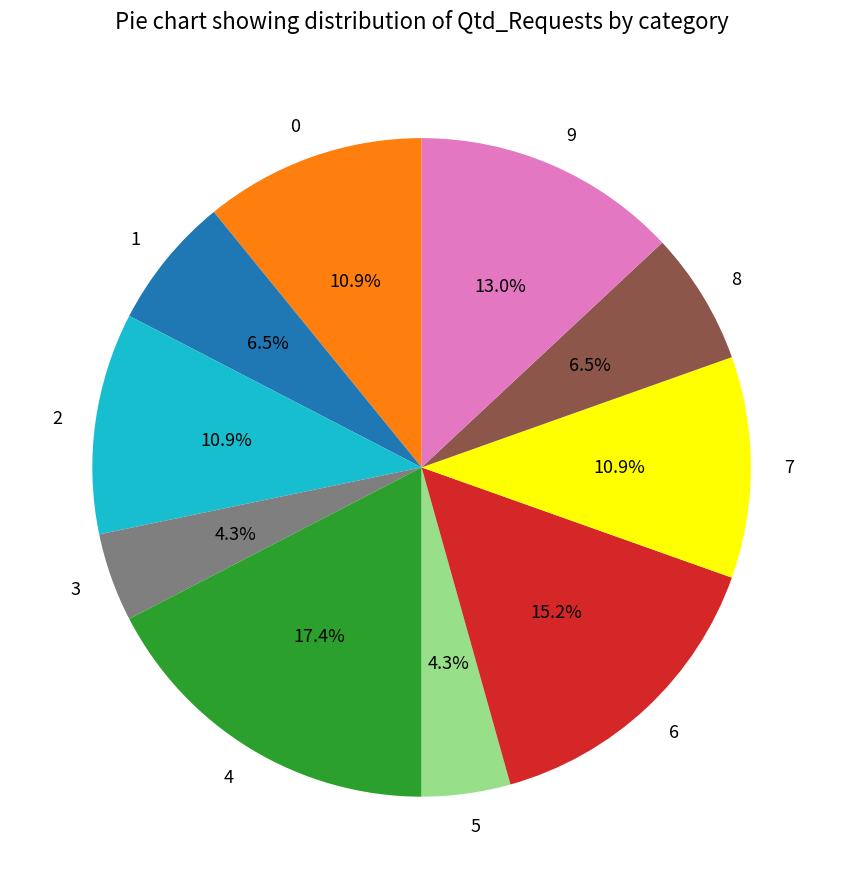

Count the number of slices in the pie.

10